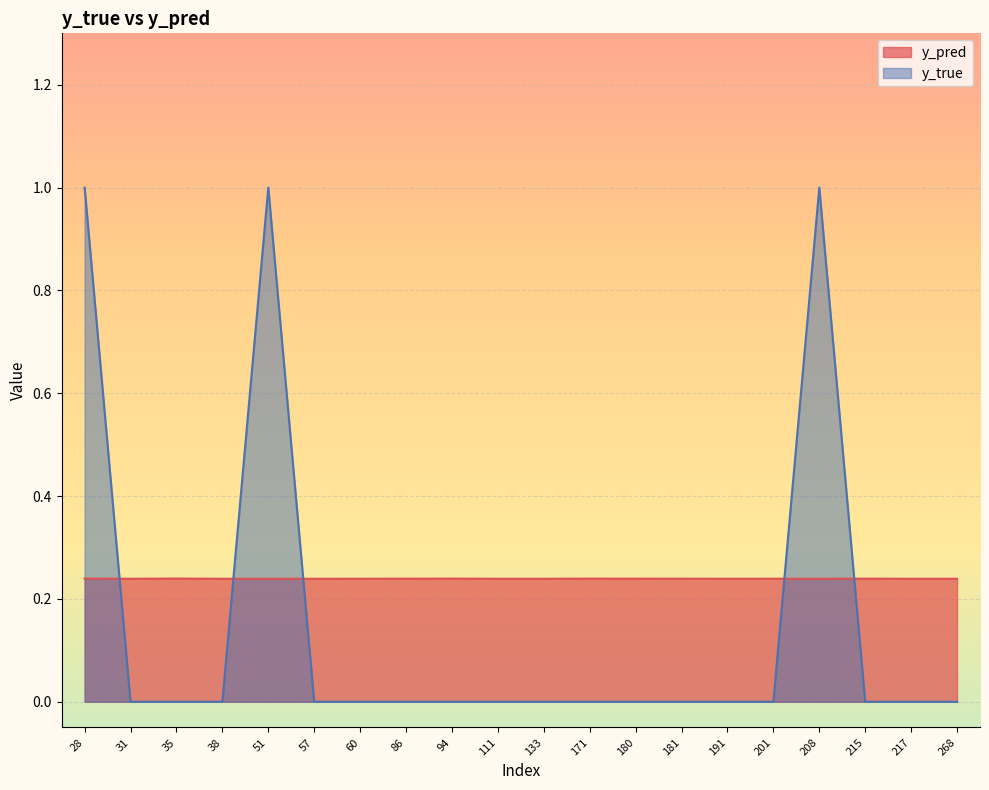

Reading left to right, extract all data points from this chart.

y_pred: 0.2	0.2	0.2	0.2	0.2	0.2	0.2	0.2	0.2	0.2	0.2	0.2	0.2	0.2	0.2	0.2	0.2	0.2	0.2	0.2
y_true: 1.0	0.0	0.0	0.0	1.0	0.0	0.0	0.0	0.0	0.0	0.0	0.0	0.0	0.0	0.0	0.0	1.0	0.0	0.0	0.0